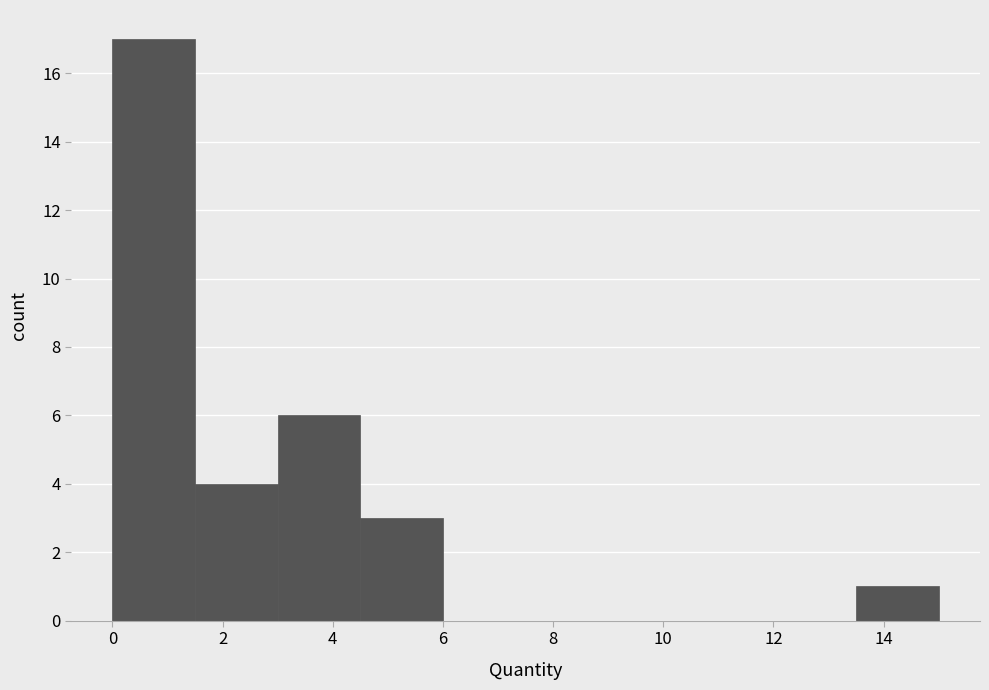

Which range on the x-axis has the tallest bar?

0.0 to 1.5